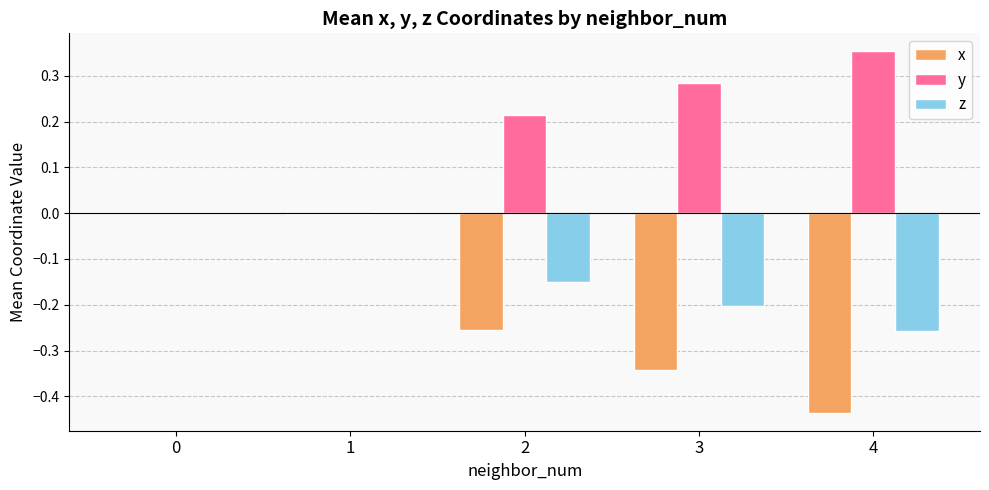

What is the sum of all y values?

0.9